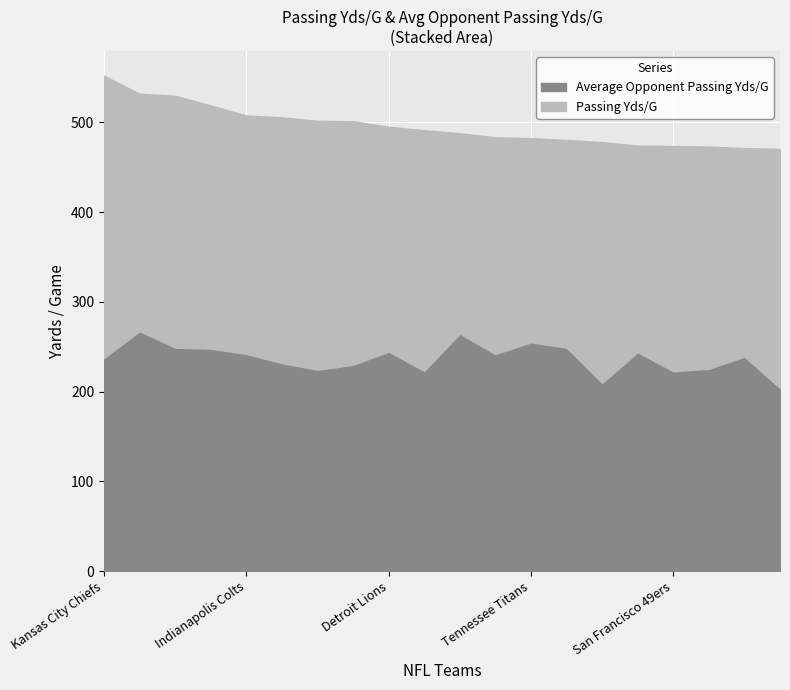

What are all the series names shown in the legend?

Average Opponent Passing Yds/G, Passing Yds/G